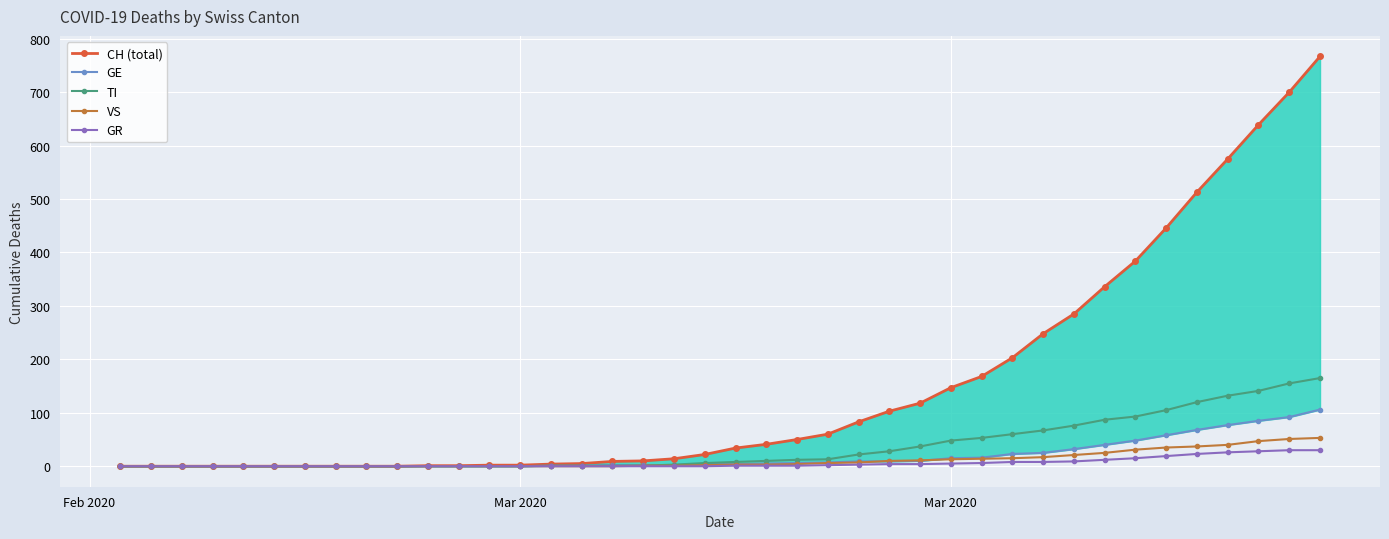

What is the difference between the second highest and minimum values in the GR series?

30